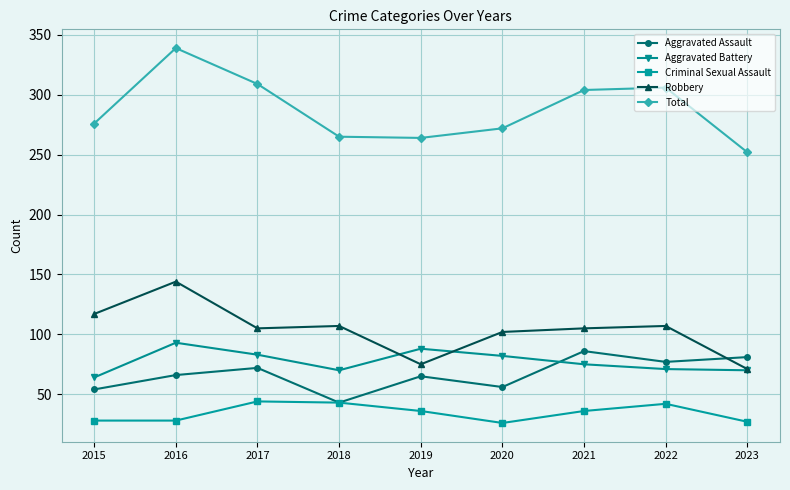

What are all the series names shown in the legend?

Aggravated Assault, Aggravated Battery, Criminal Sexual Assault, Robbery, Total